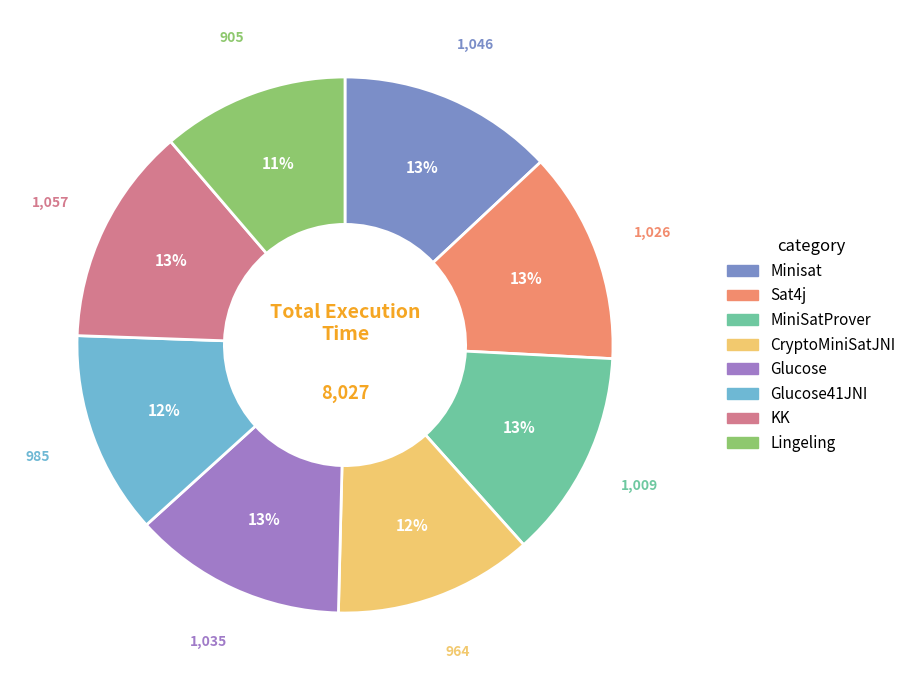

The KK slice represents 13% of the pie. True or false?

True